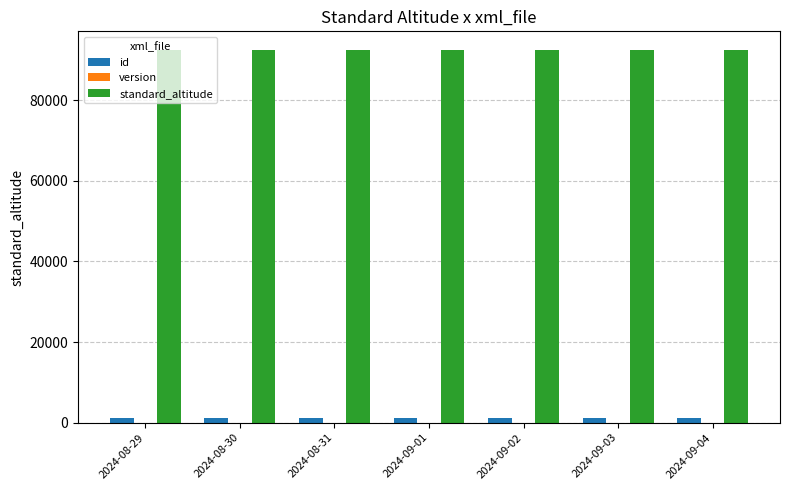

Count the number of data series in this chart.

3